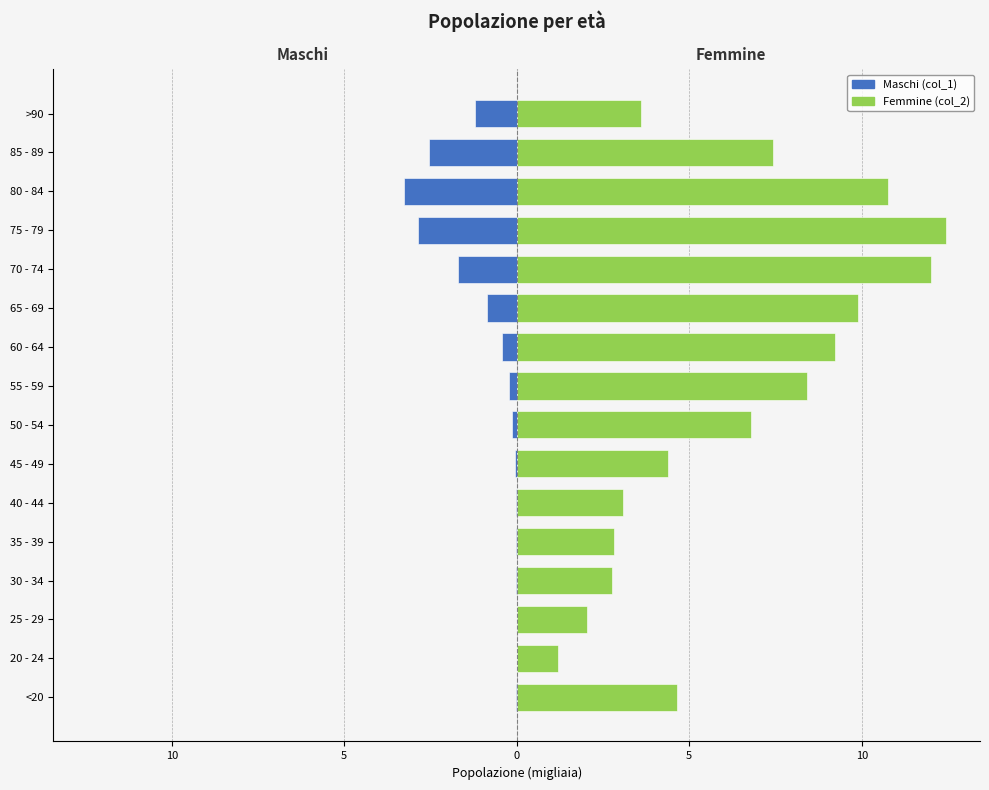

At how many categories does at least one series exceed 0?

16